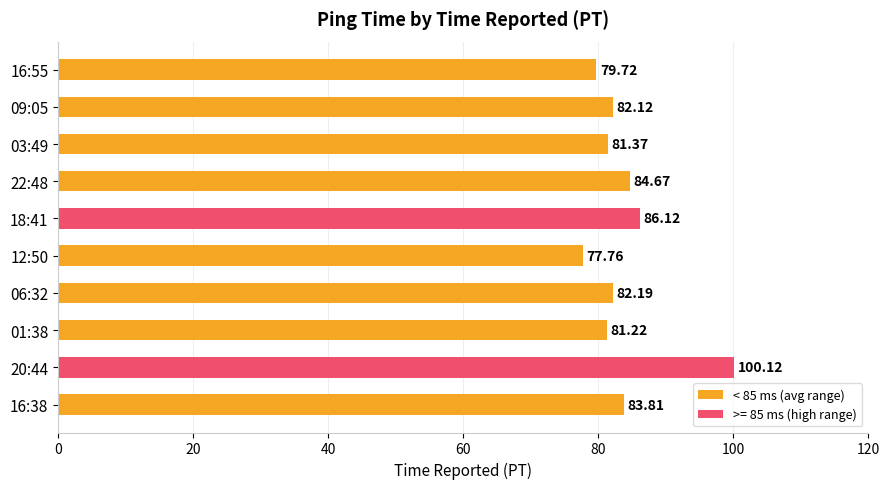

What is the average value?

83.9